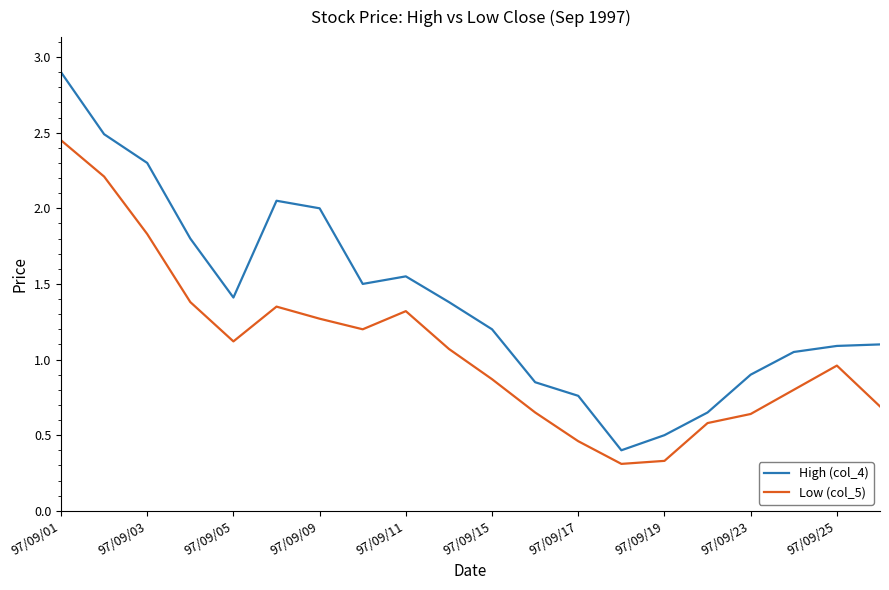

True or false: Low (col_5) and High (col_4) intersect in this chart.

False